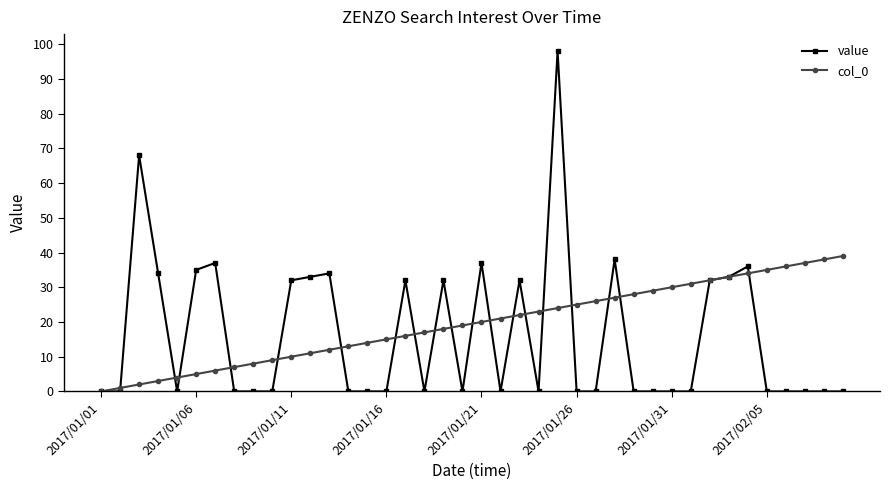

True or false: value has more than 2 interior local peaks.

True